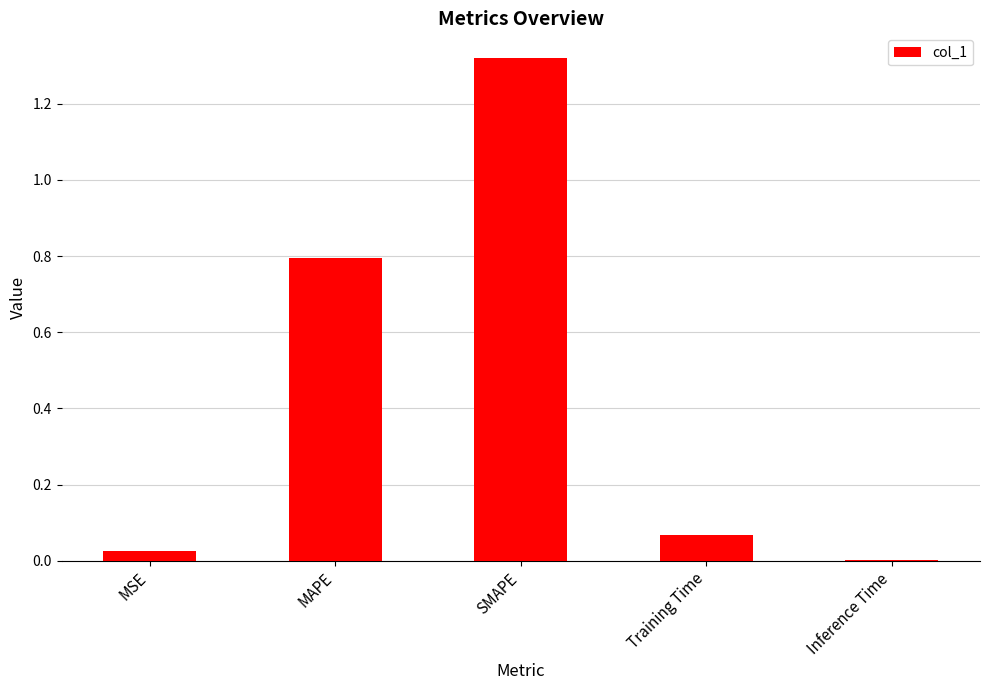

What is the change in value from MAPE to Training Time?

-0.7